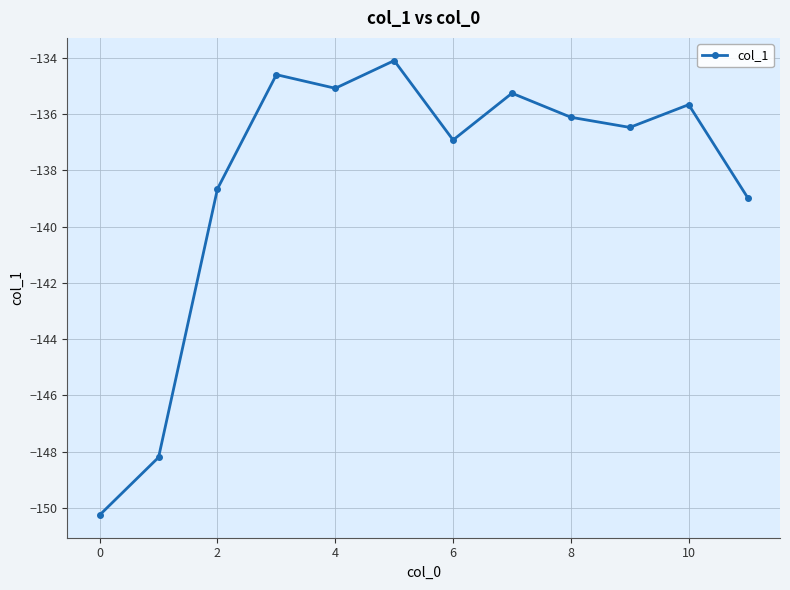

True or false: the data has more than 2 interior local peaks.

True